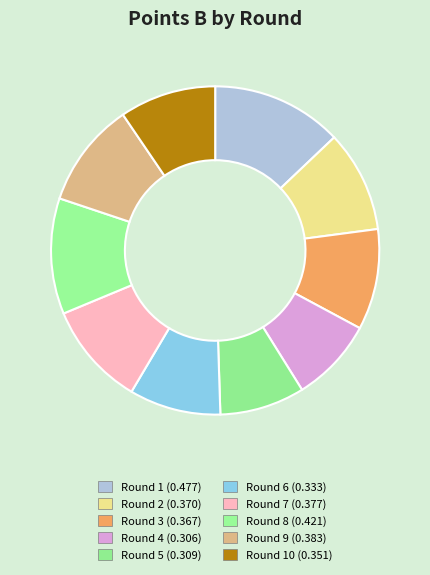

How many segments does this pie chart have?

10